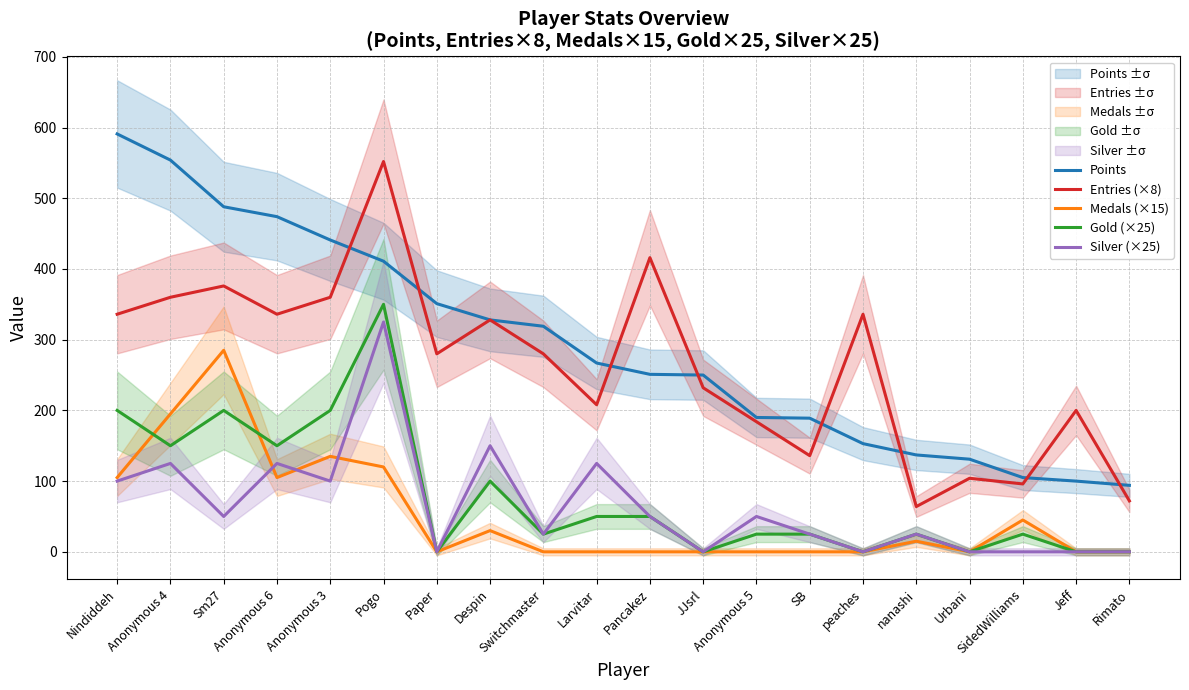

What is the maximum value shown in the chart?

591